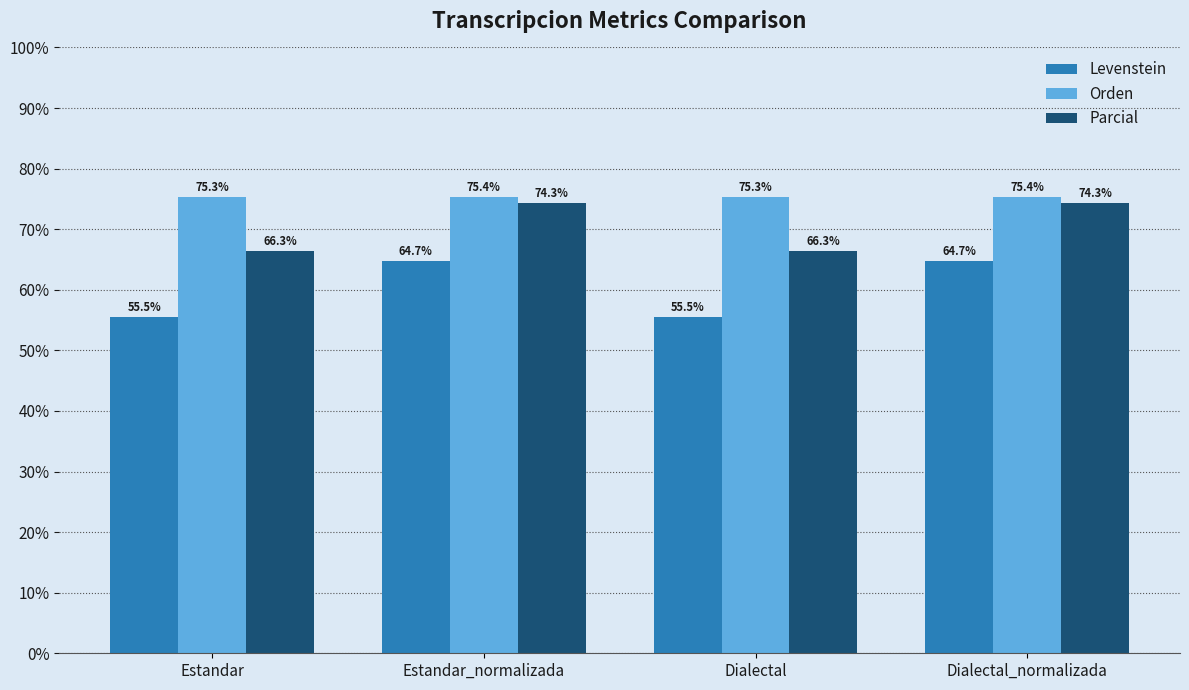

What is the difference between the maximum and minimum values in the Orden series?

0.1